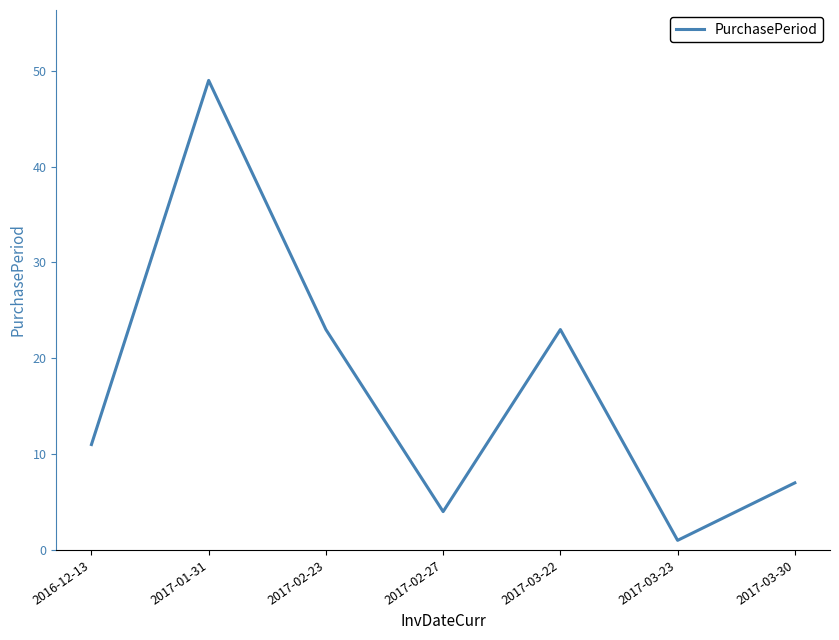

True or false: there are more than 0 points higher than both neighbors.

True